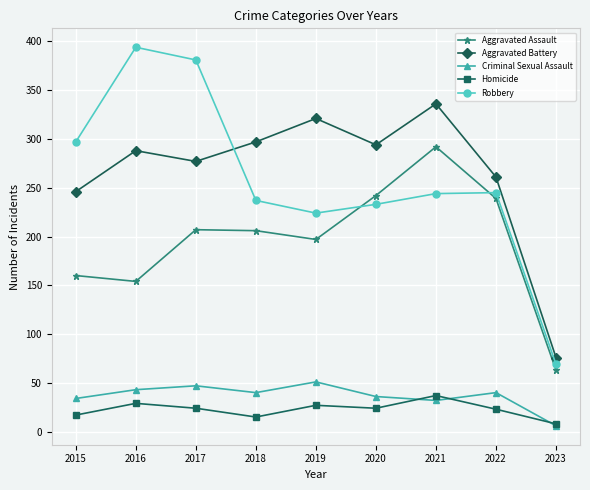

Count the number of data series in this chart.

5